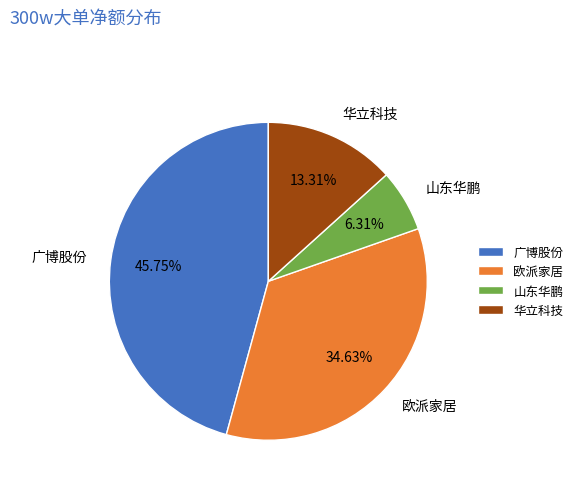

Which slice is the largest?

广博股份